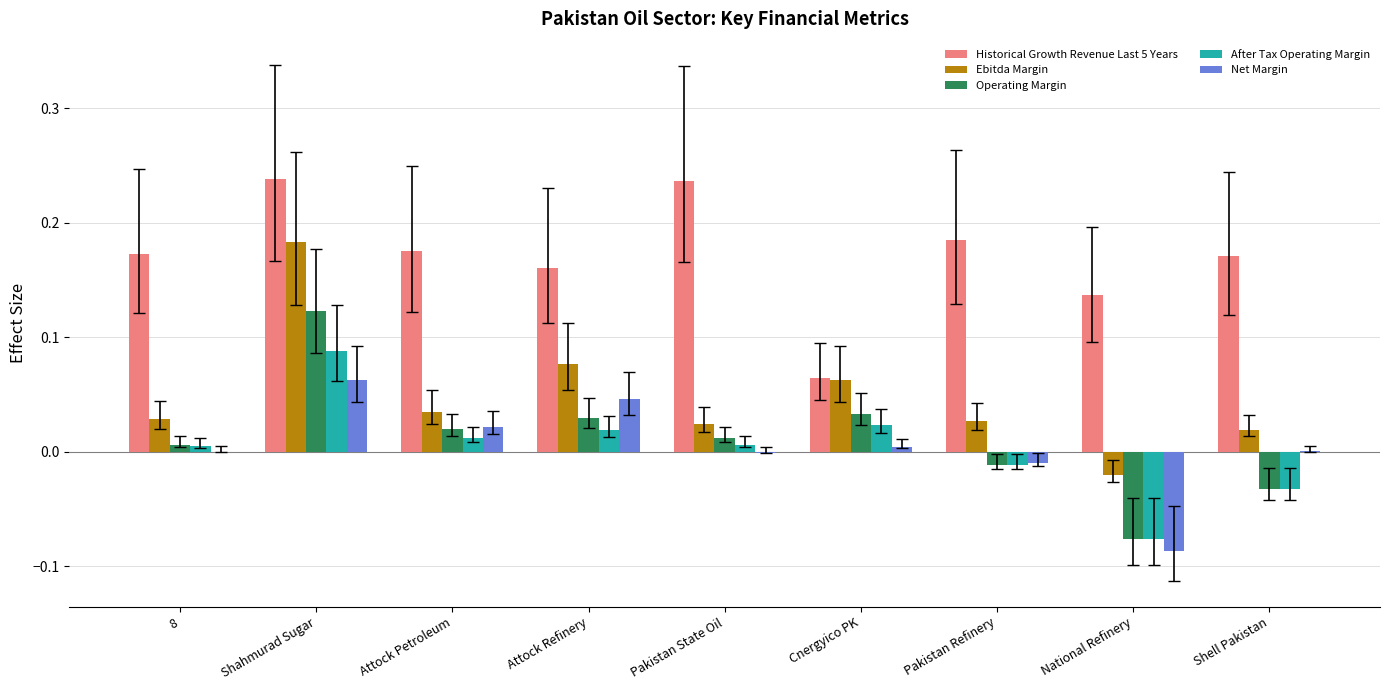

Which series has the largest total across all categories?

Historical Growth Revenue Last 5 Years